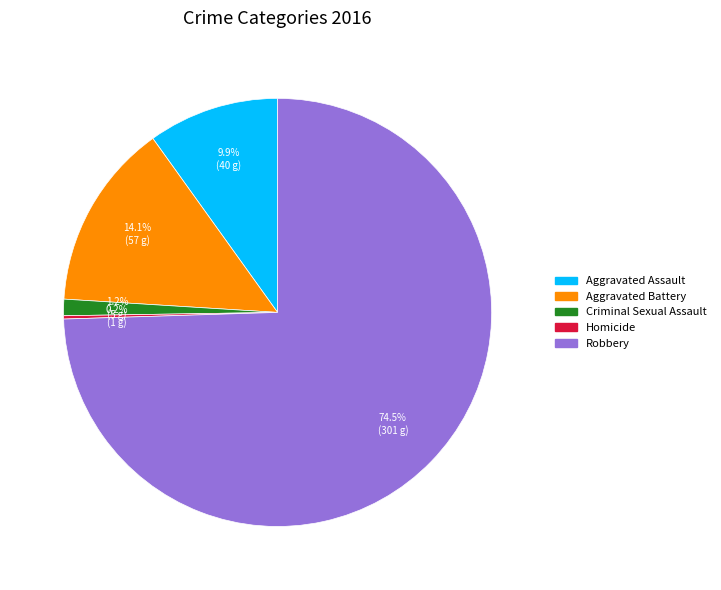

Which slice is the largest?

Robbery